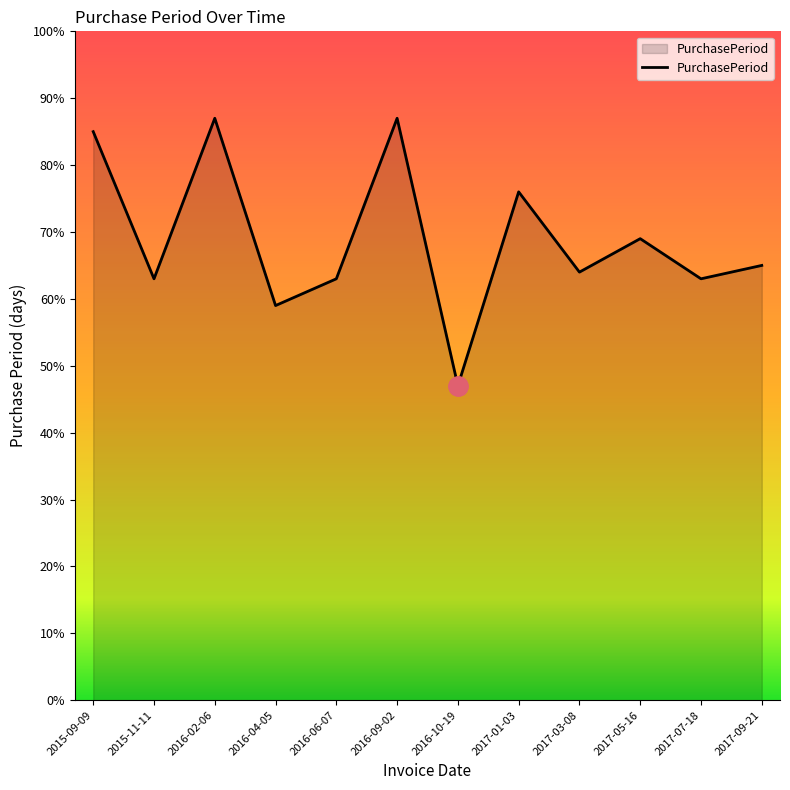

Reading left to right, what are all the values shown in this chart?

2015-09-09=85	2015-11-11=63	2016-02-06=87	2016-04-05=59	2016-06-07=63	2016-09-02=87	2016-10-19=47	2017-01-03=76	2017-03-08=64	2017-05-16=69	2017-07-18=63	2017-09-21=65